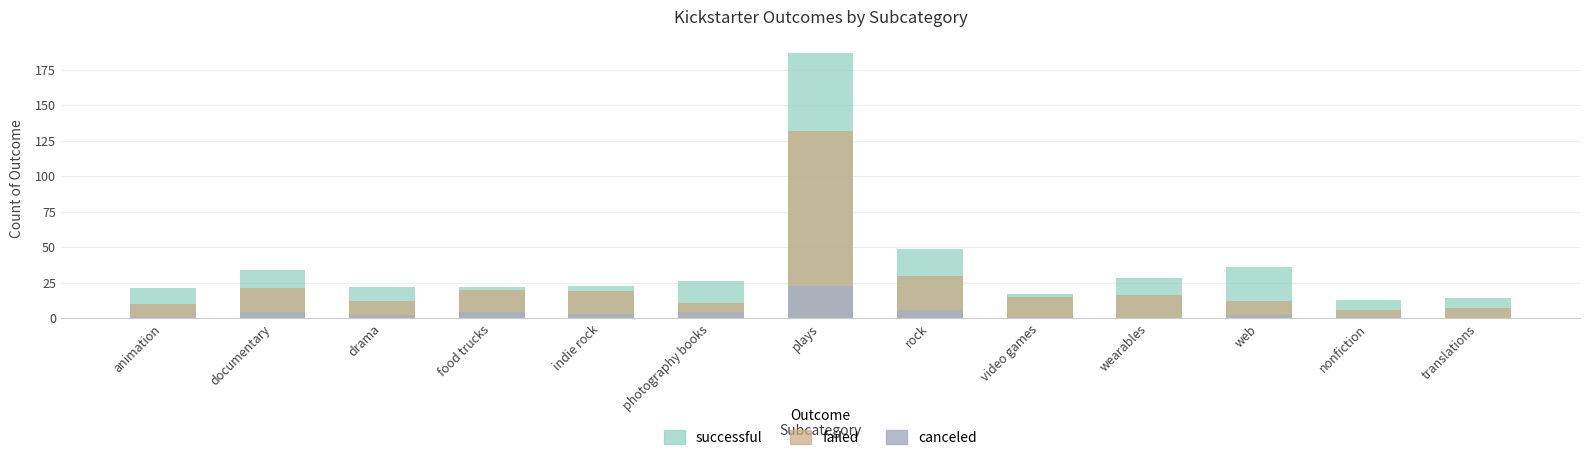

How many groups of bars are there?

13